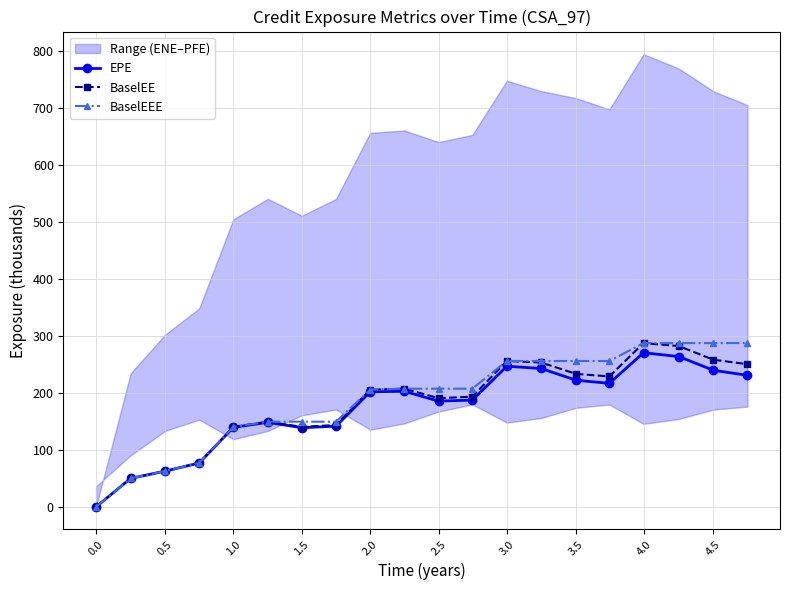

The value of BaselEE at 0.0 is 0.0. True or false?

True